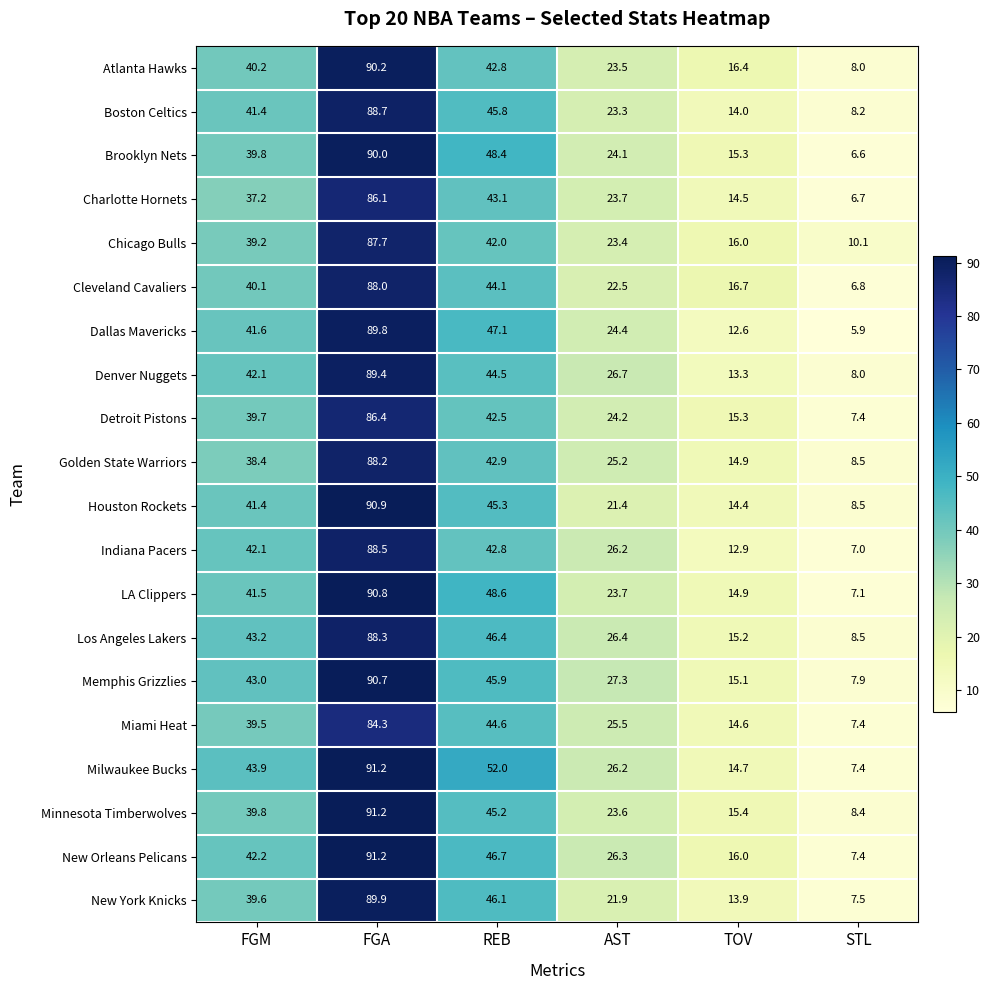

Which series has the widest spread of values?

Dallas Mavericks